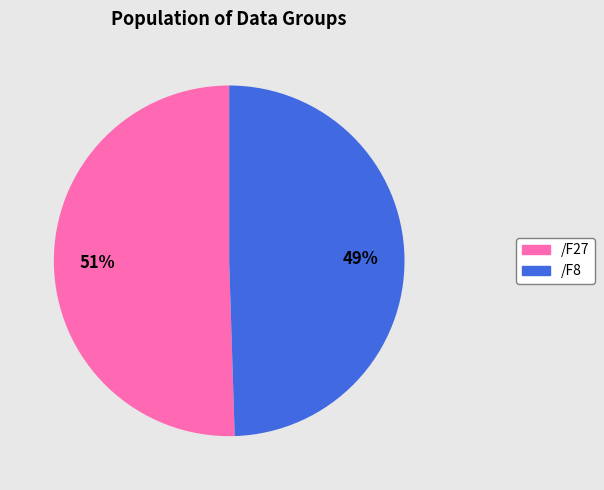

Count the number of slices in the pie.

2